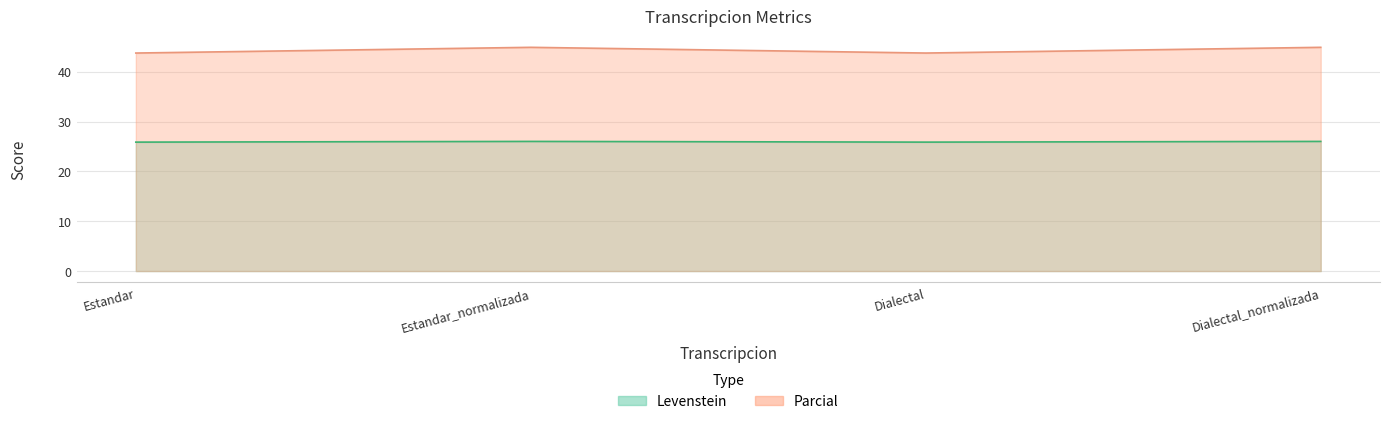

What is the difference between the highest and lowest values at Estandar_normalizada?

18.9